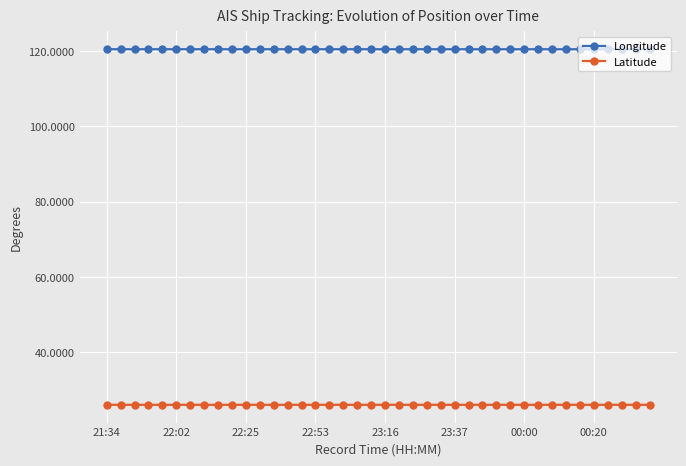

What is the maximum value for Longitude?

120.5